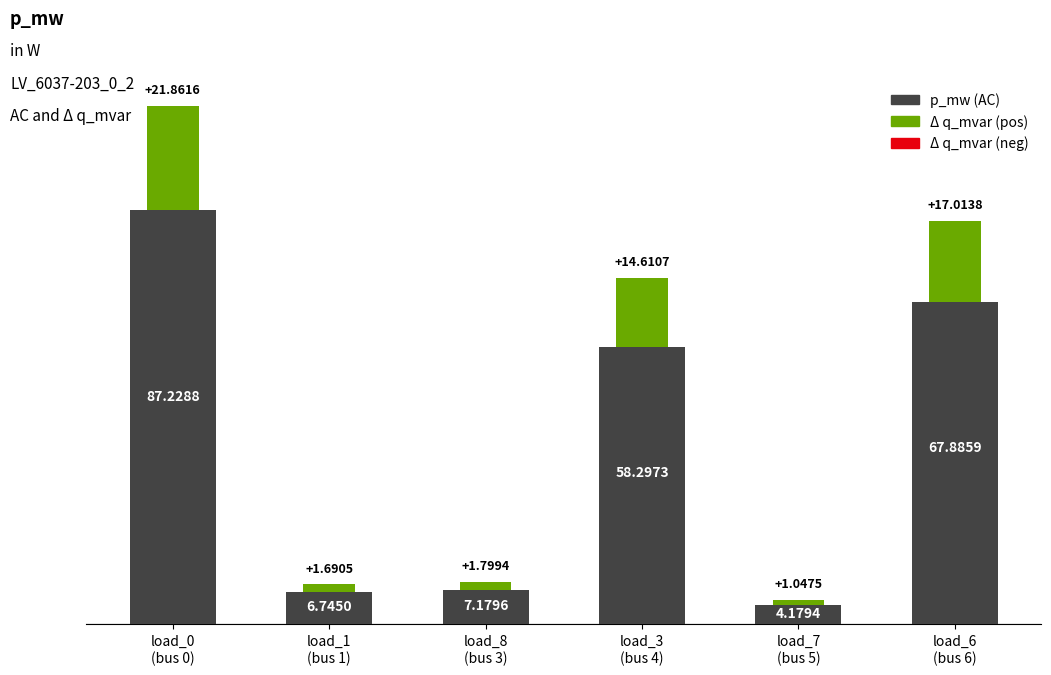

What is the change in value from load_0
(bus 0) to load_1
(bus 1)?

-80.5